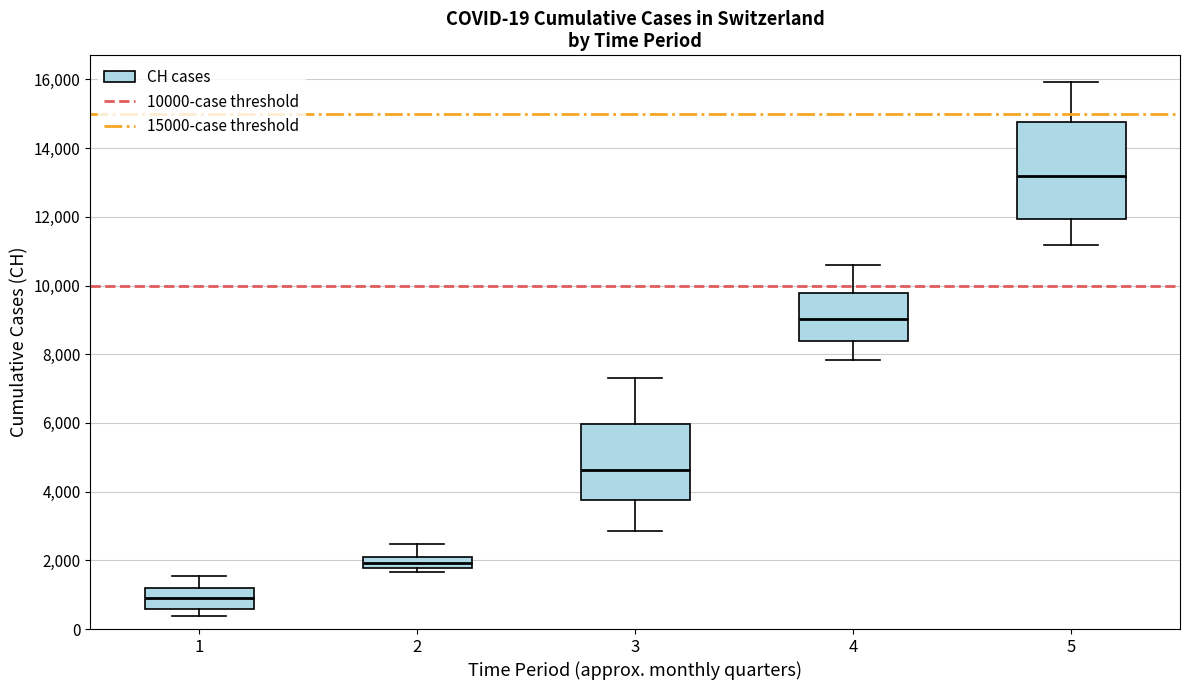

Which box has the highest median line?

5